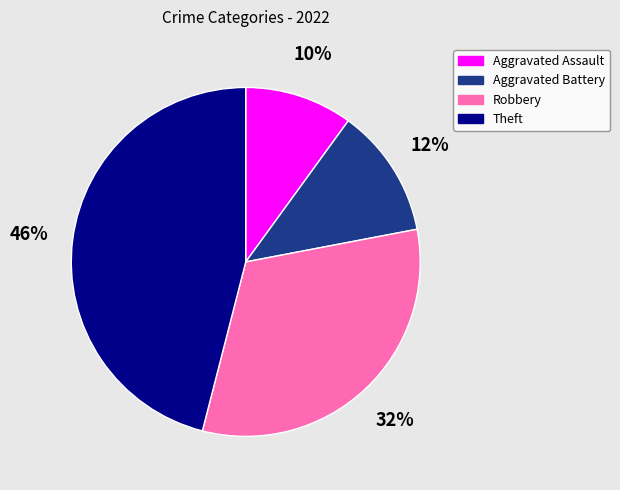

Does Robbery account for over 50% of the chart?

No